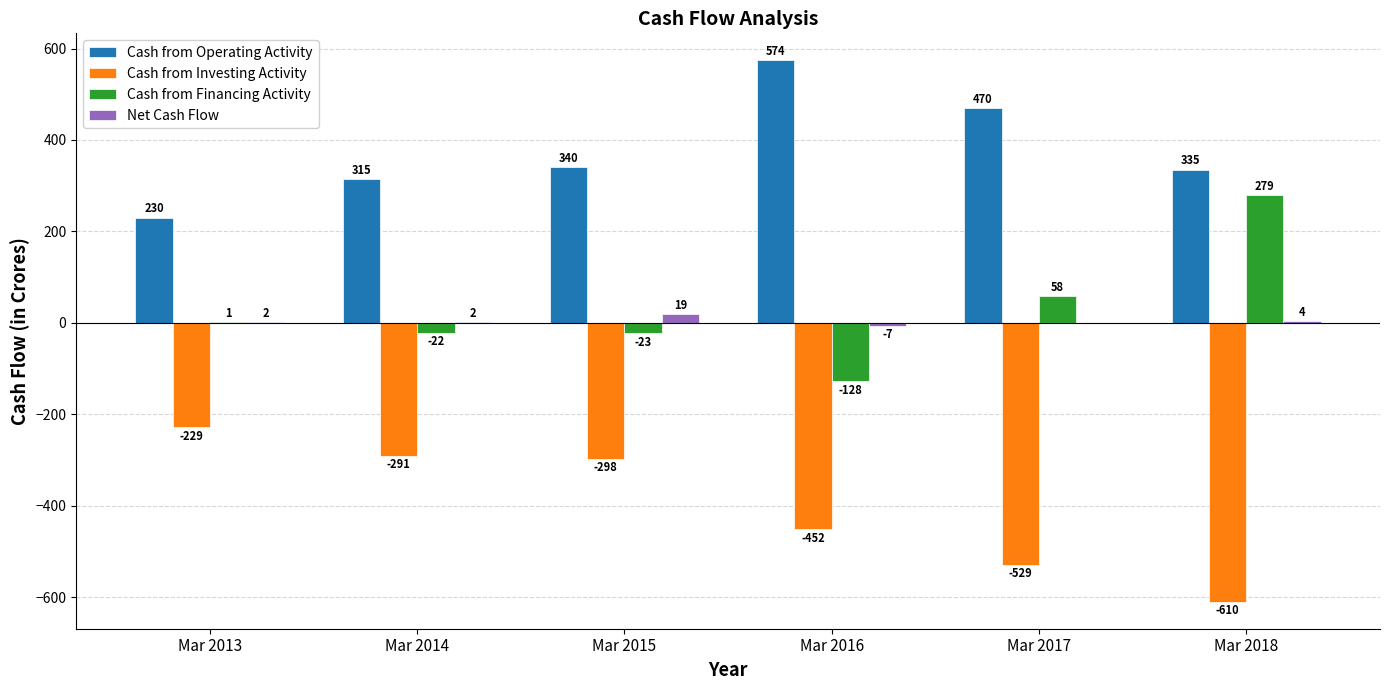

Is it true that Cash from Investing Activity equals -452 at Mar 2016?

True